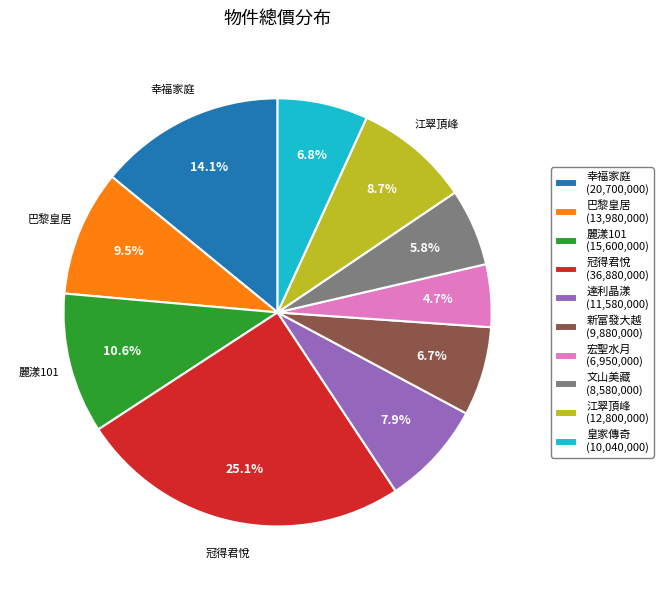

Is there any slice that represents more than half of the pie?

No